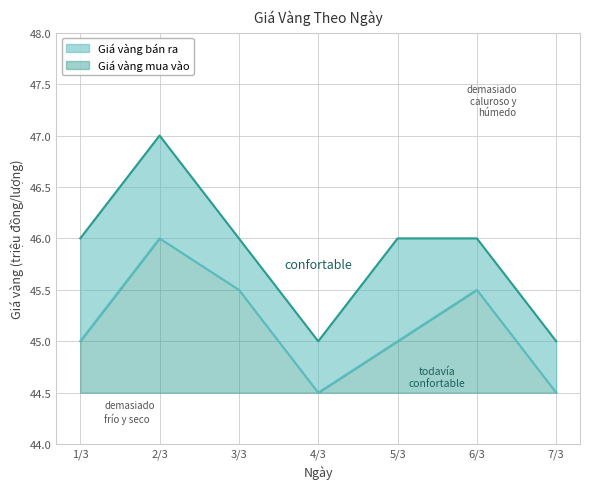

Read the Giá vàng mua vào value at 3/3.

1.0